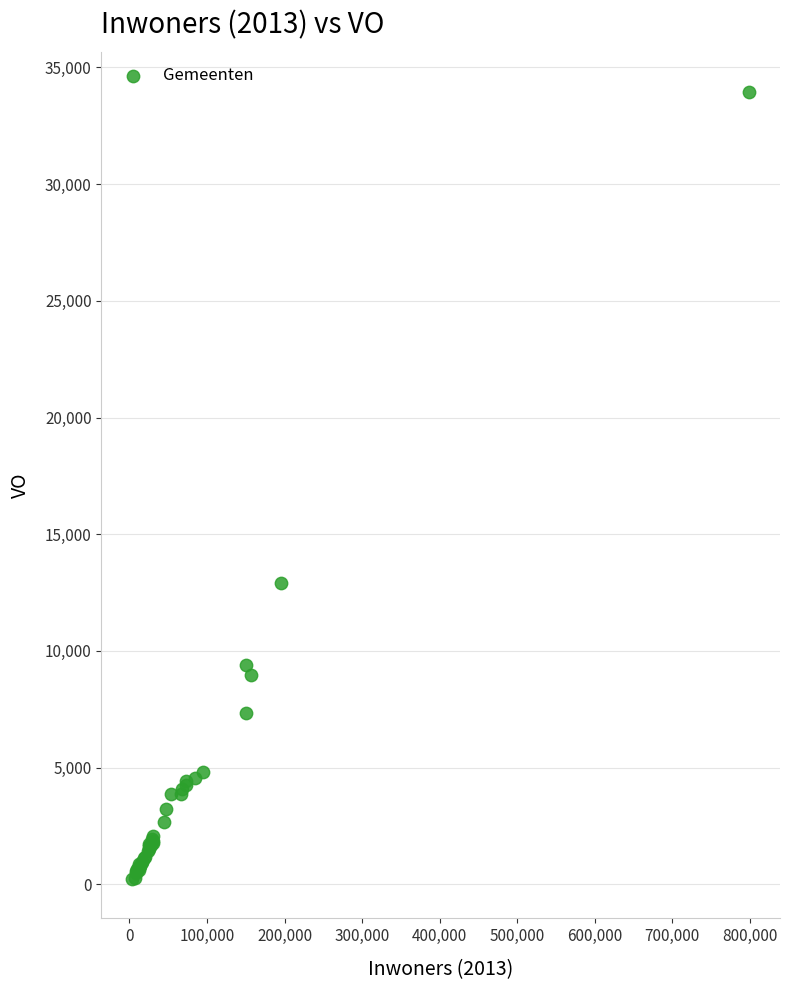

What Y value in the scatter plot is closest to 17091?

12918